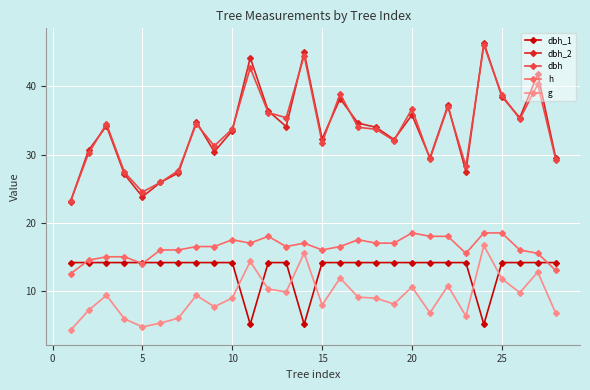

What is the sum of all g values?

256.4